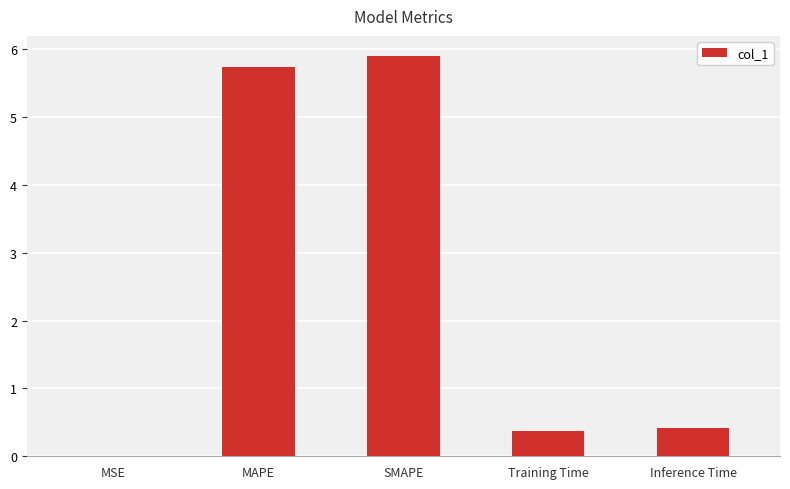

True or false: the data shows 10.2 at SMAPE.

False